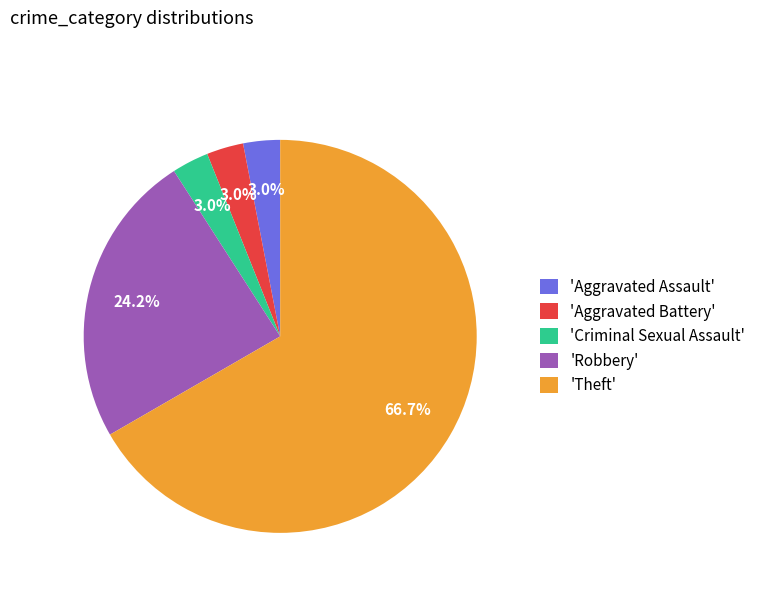

How many slices are in this pie chart?

5